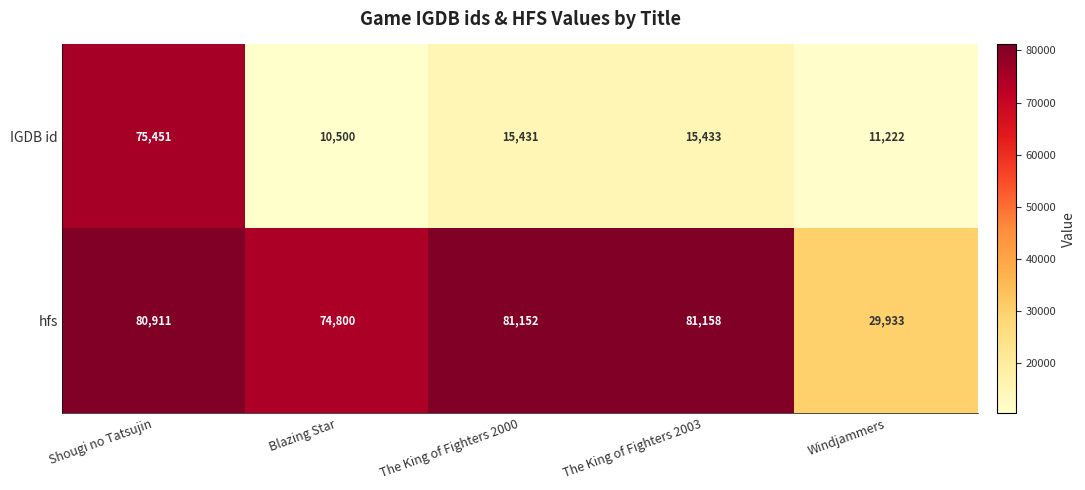

Which series has the largest total across all categories?

hfs